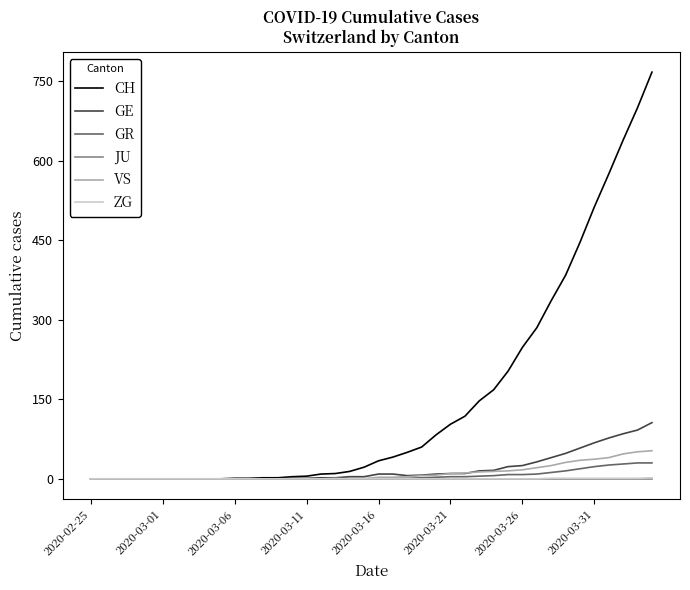

What is the maximum value shown in the chart?

767